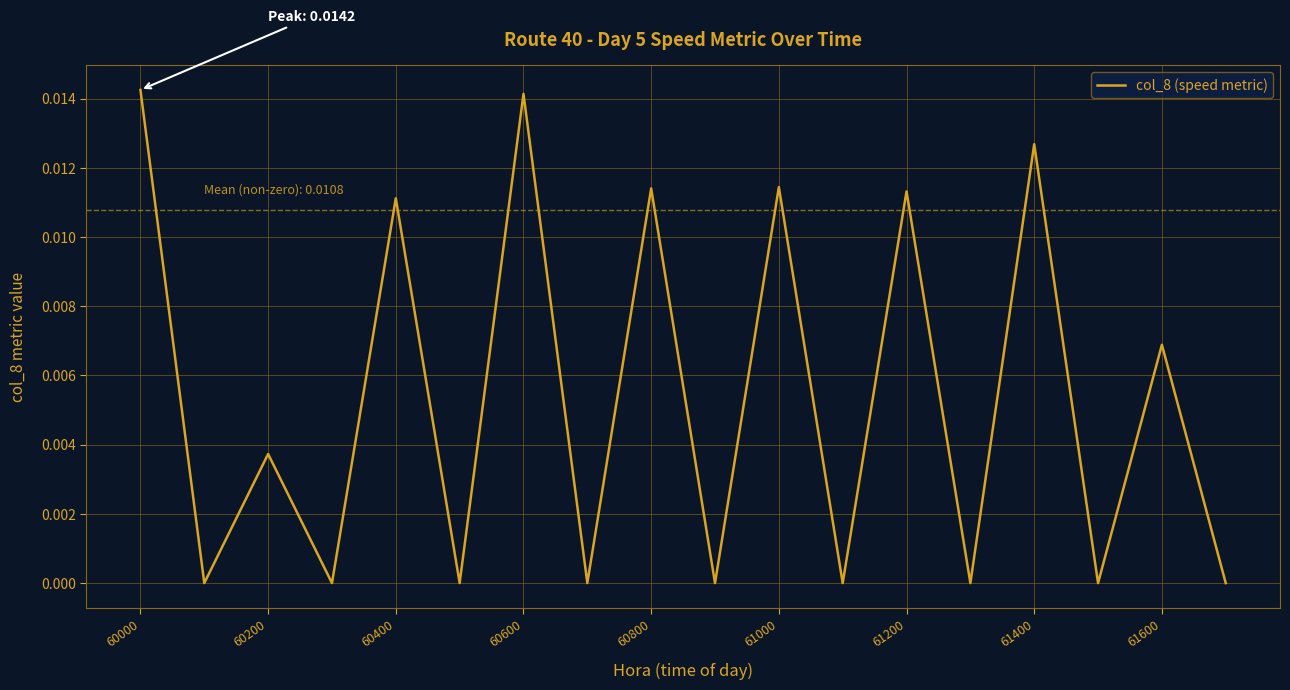

Which has a higher value, 61600 or 61000?

61000